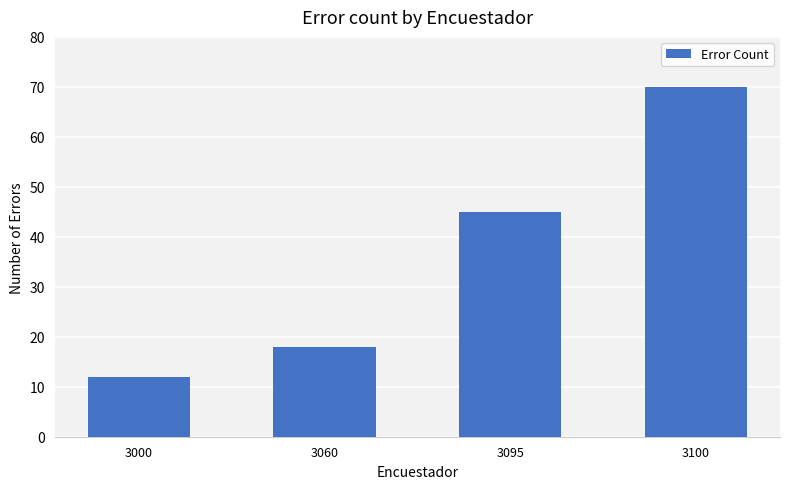

Reading left to right, transcribe all the data shown in this chart.

12	18	45	70